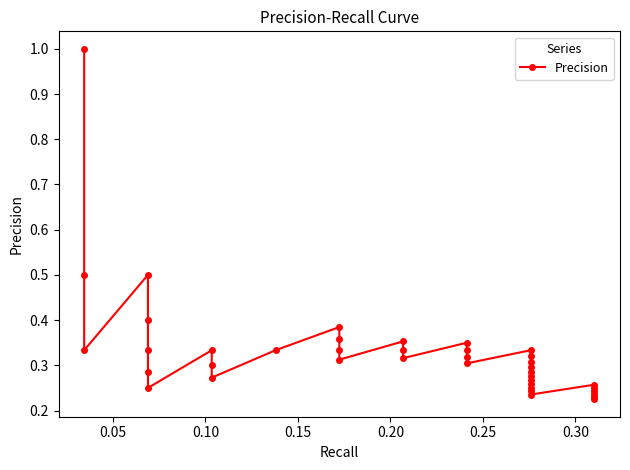

What is the value of the 34th point from the left?

0.2